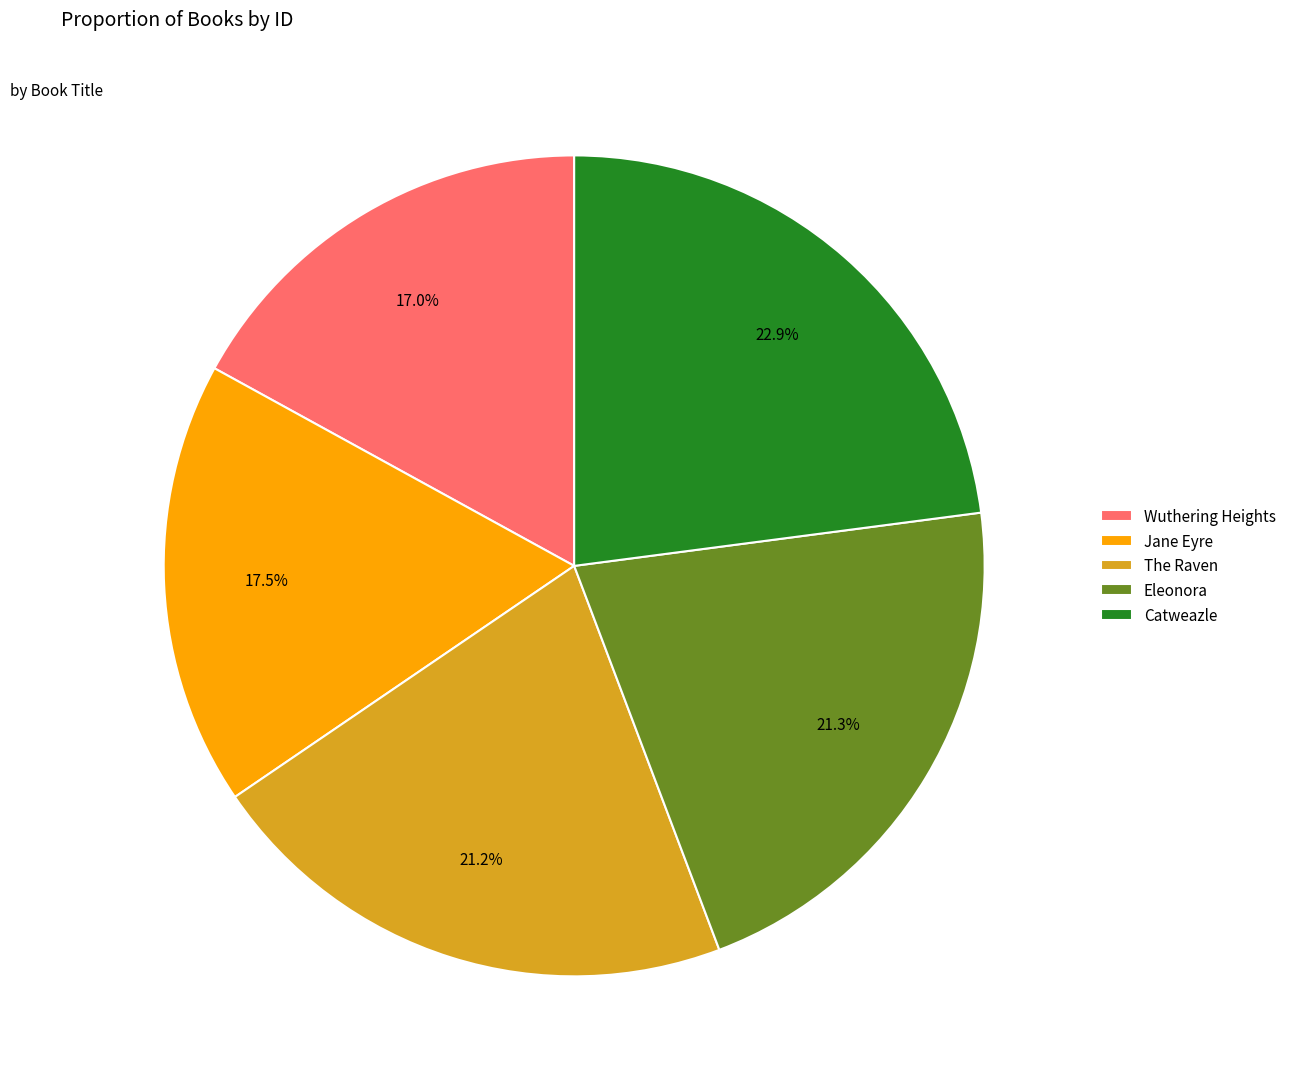

Which slice is the largest?

Catweazle